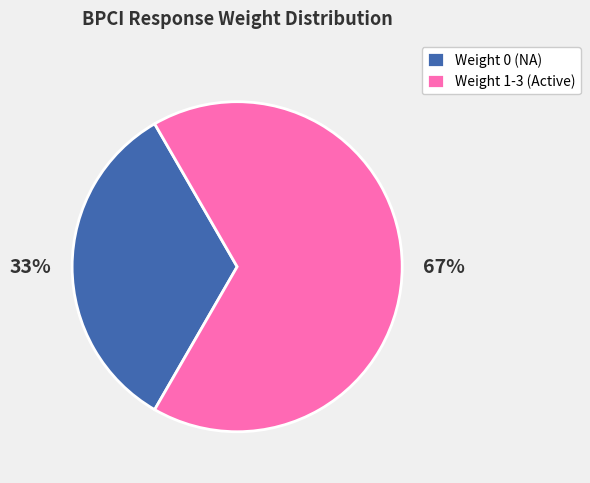

Which slice is the largest?

Weight 1-3 (Active)